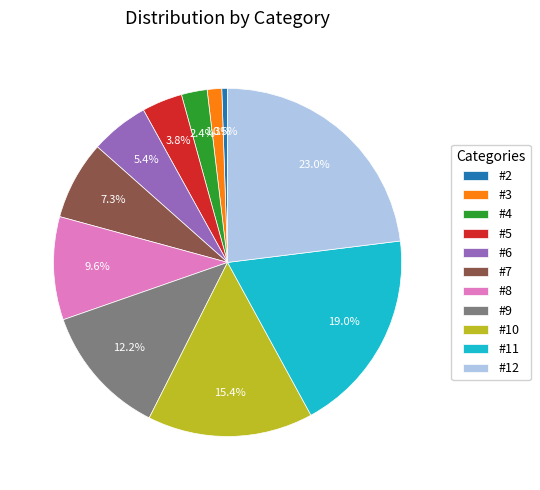

Does #8 account for over 50% of the chart?

No